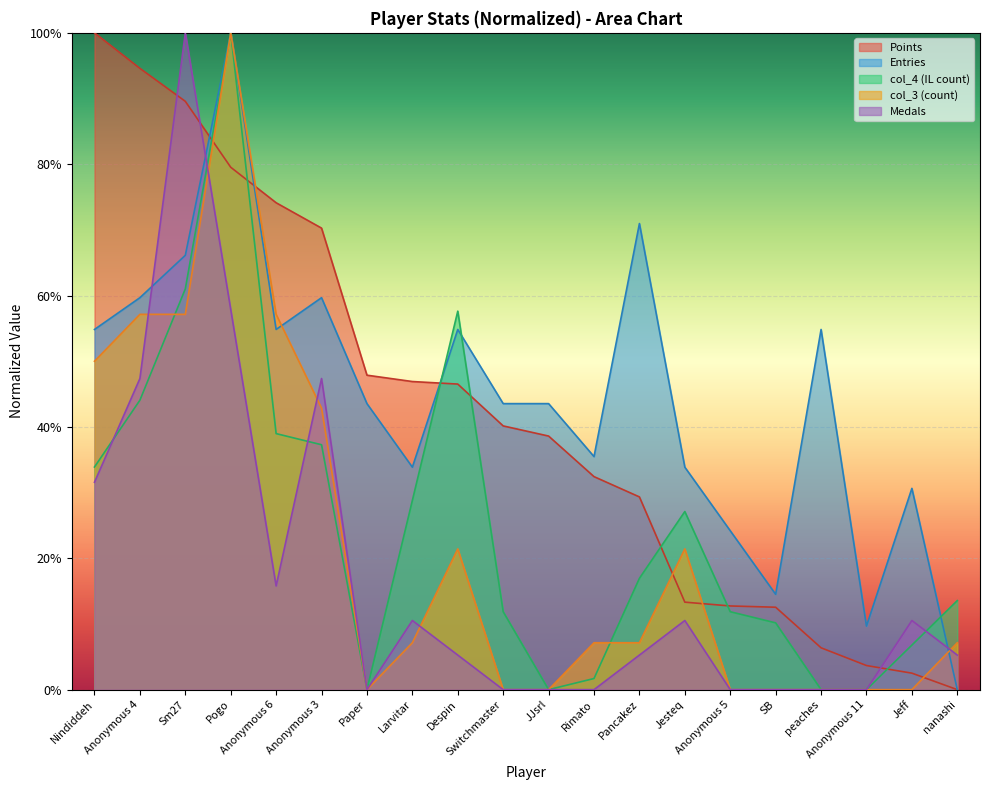

Between Anonymous 6 and Paper, which series saw the biggest shift?

col_3 (count)